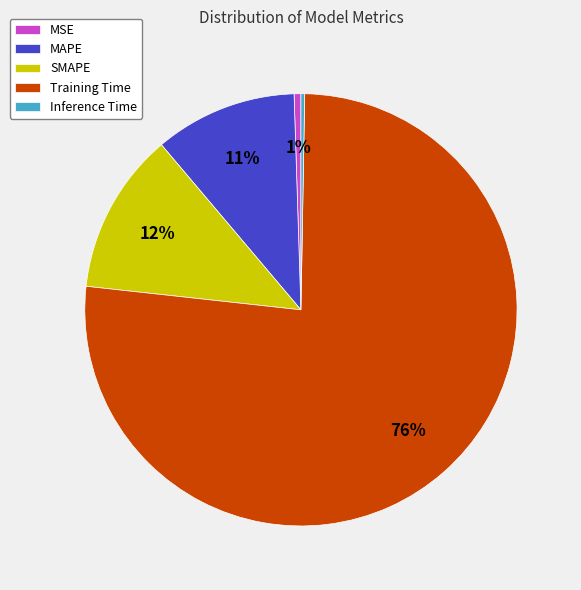

What is the largest slice in the pie chart?

Training Time